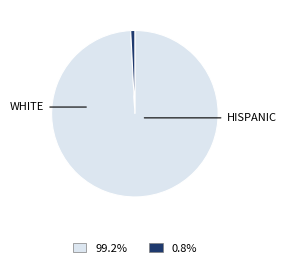

Does any single category account for the majority?

Yes